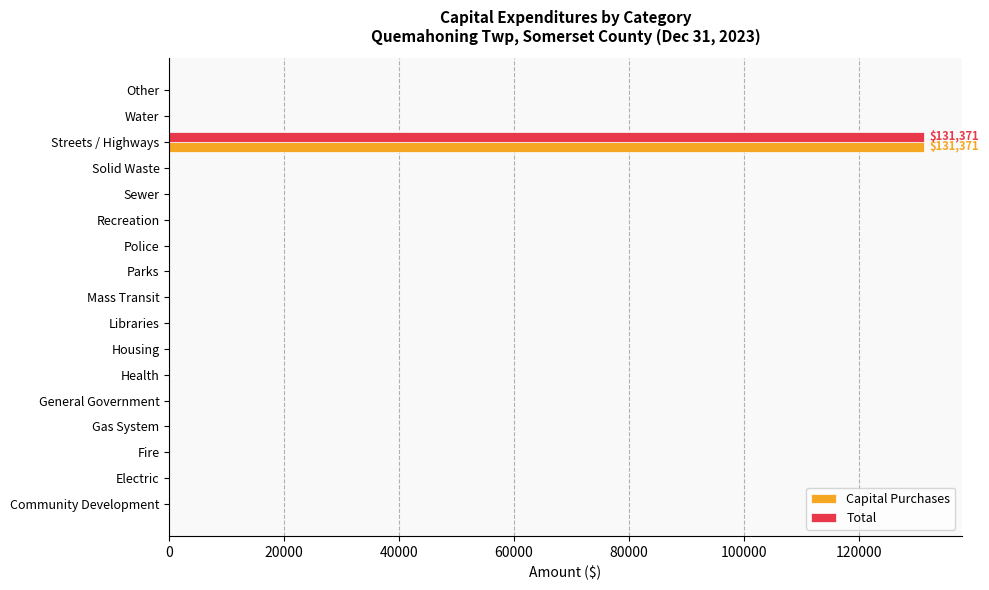

At which category is the sum across all series the highest?

Streets / Highways